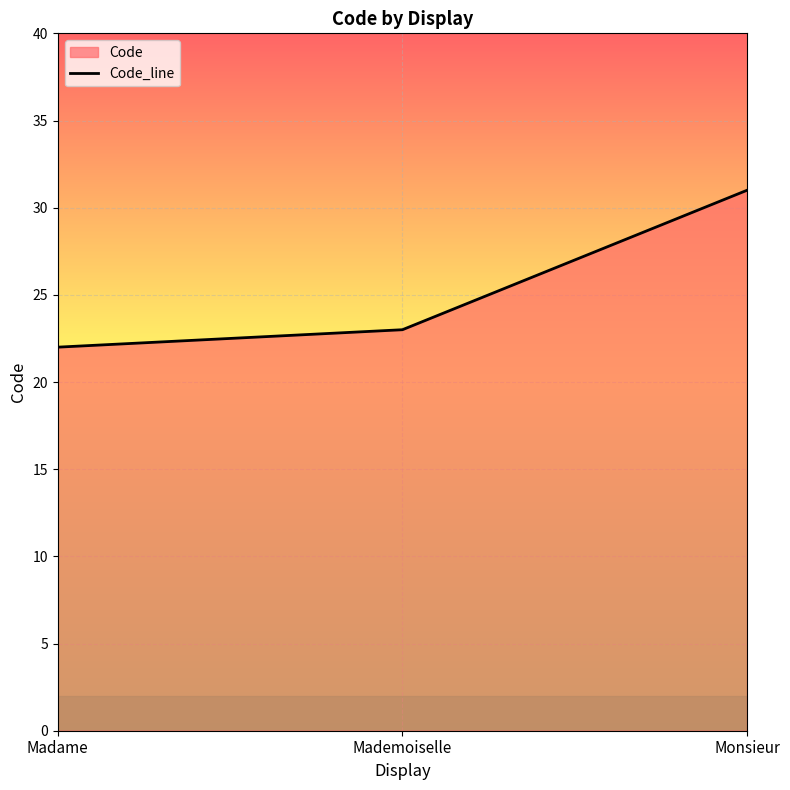

List the labels in order of value, largest first.

Monsieur, Mademoiselle, Madame